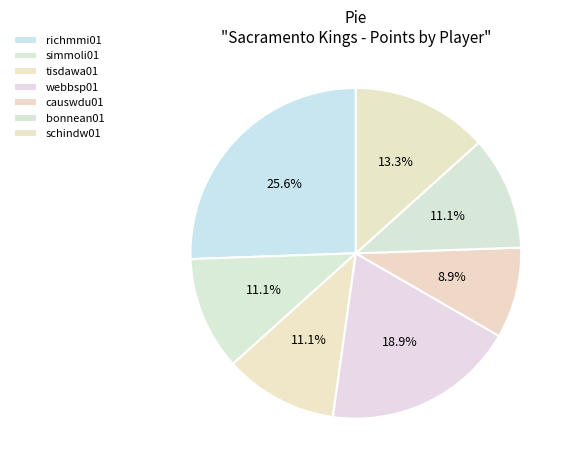

How many slices are in this pie chart?

7